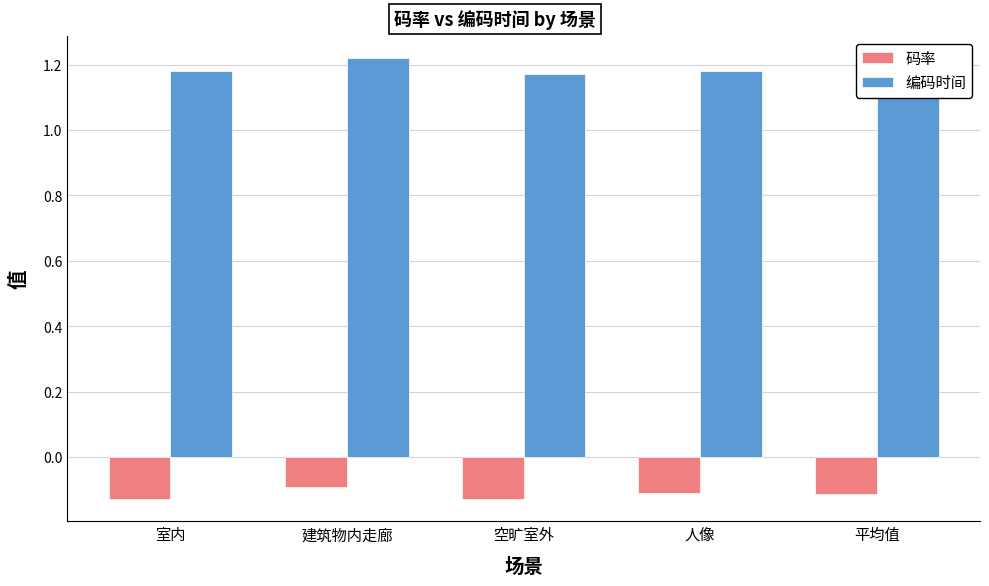

Is it true that 码率 equals -0.2 at 空旷室外?

False